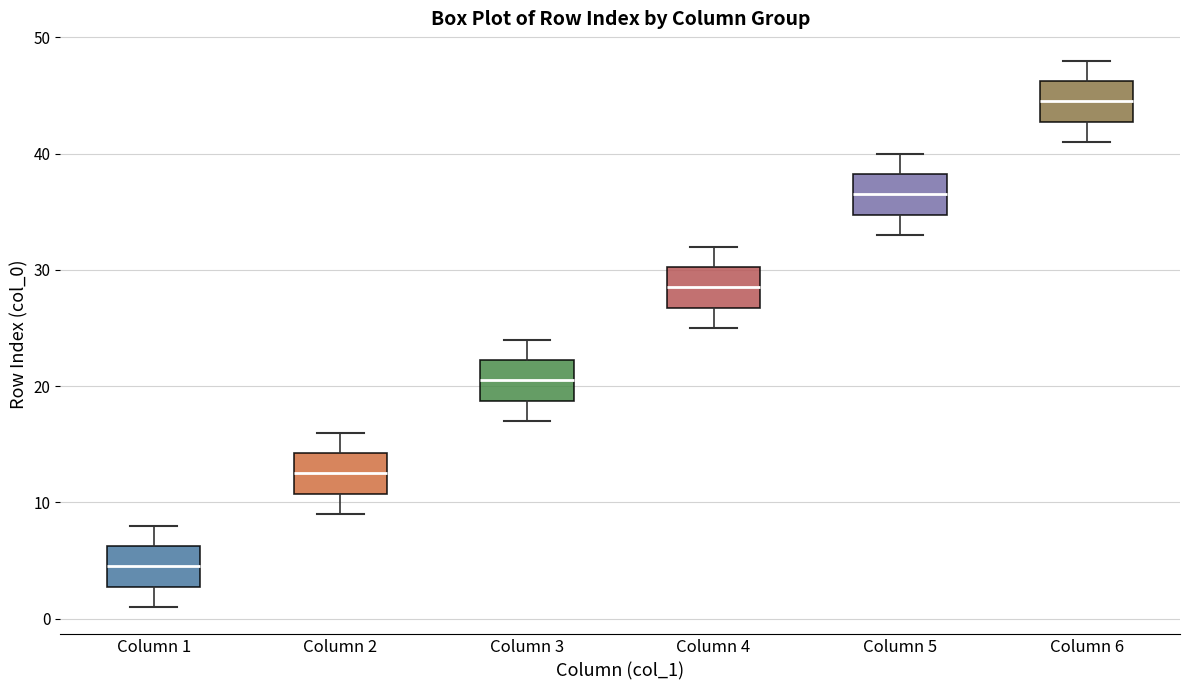

Which box has the highest median line?

Column 6